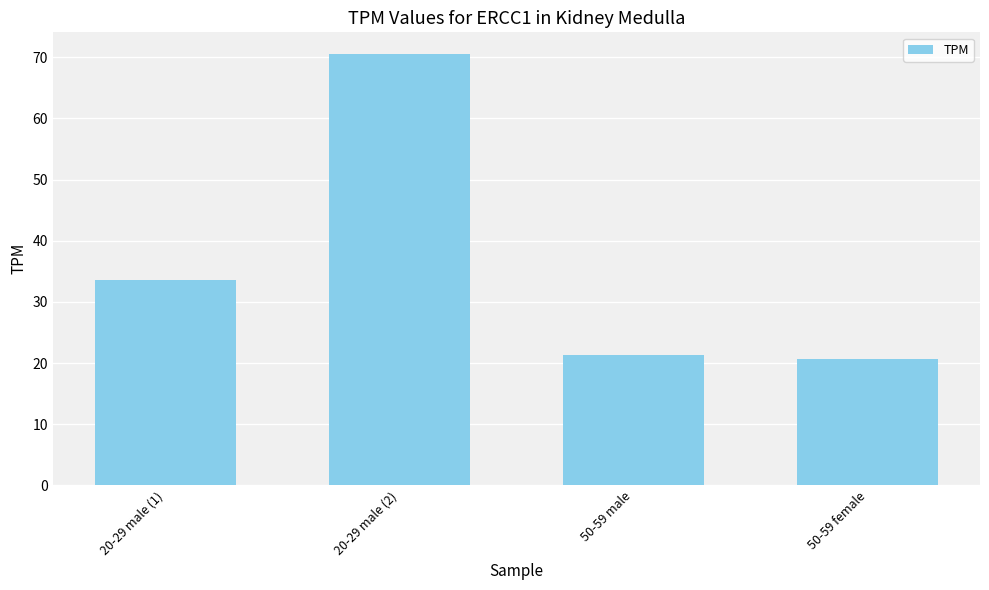

List the labels in order of value, largest first.

20-29 male (2), 20-29 male (1), 50-59 male, 50-59 female